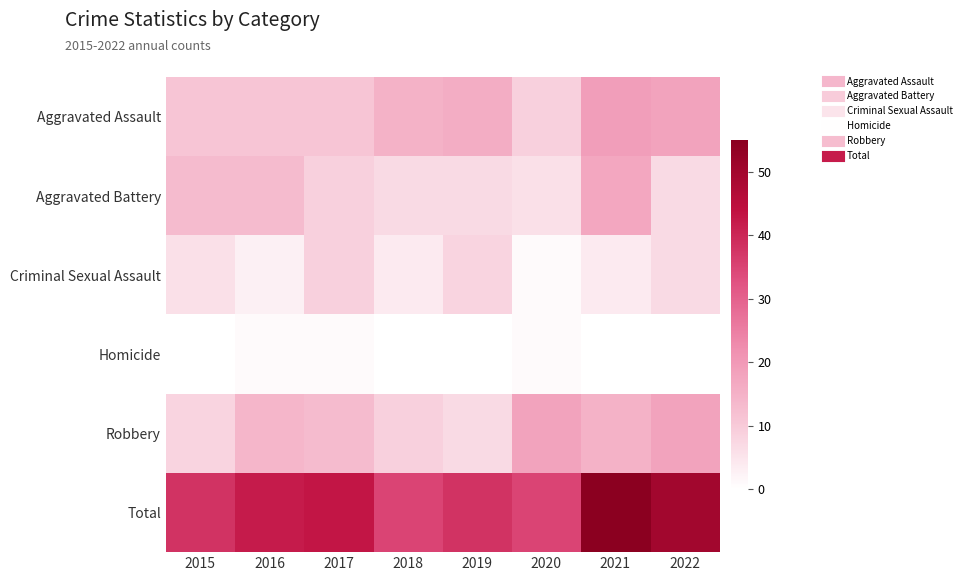

Count the number of data series in this chart.

6